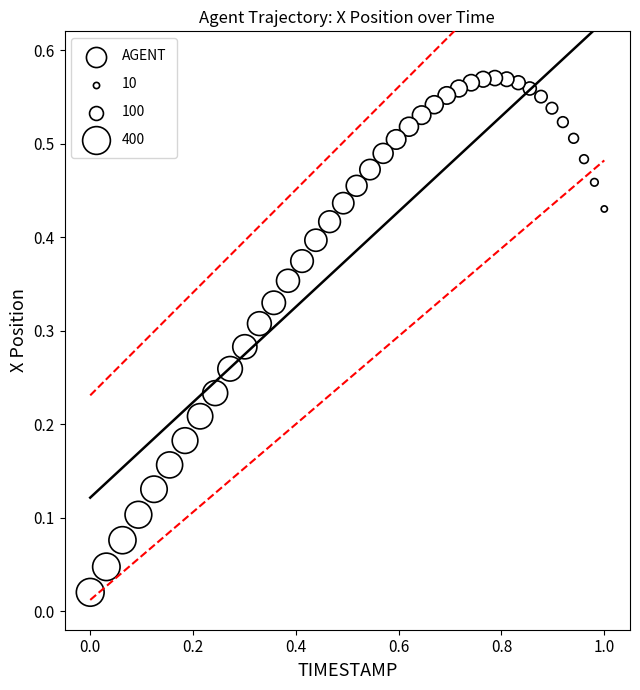

What is the range of X values (max minus min)?

1.0